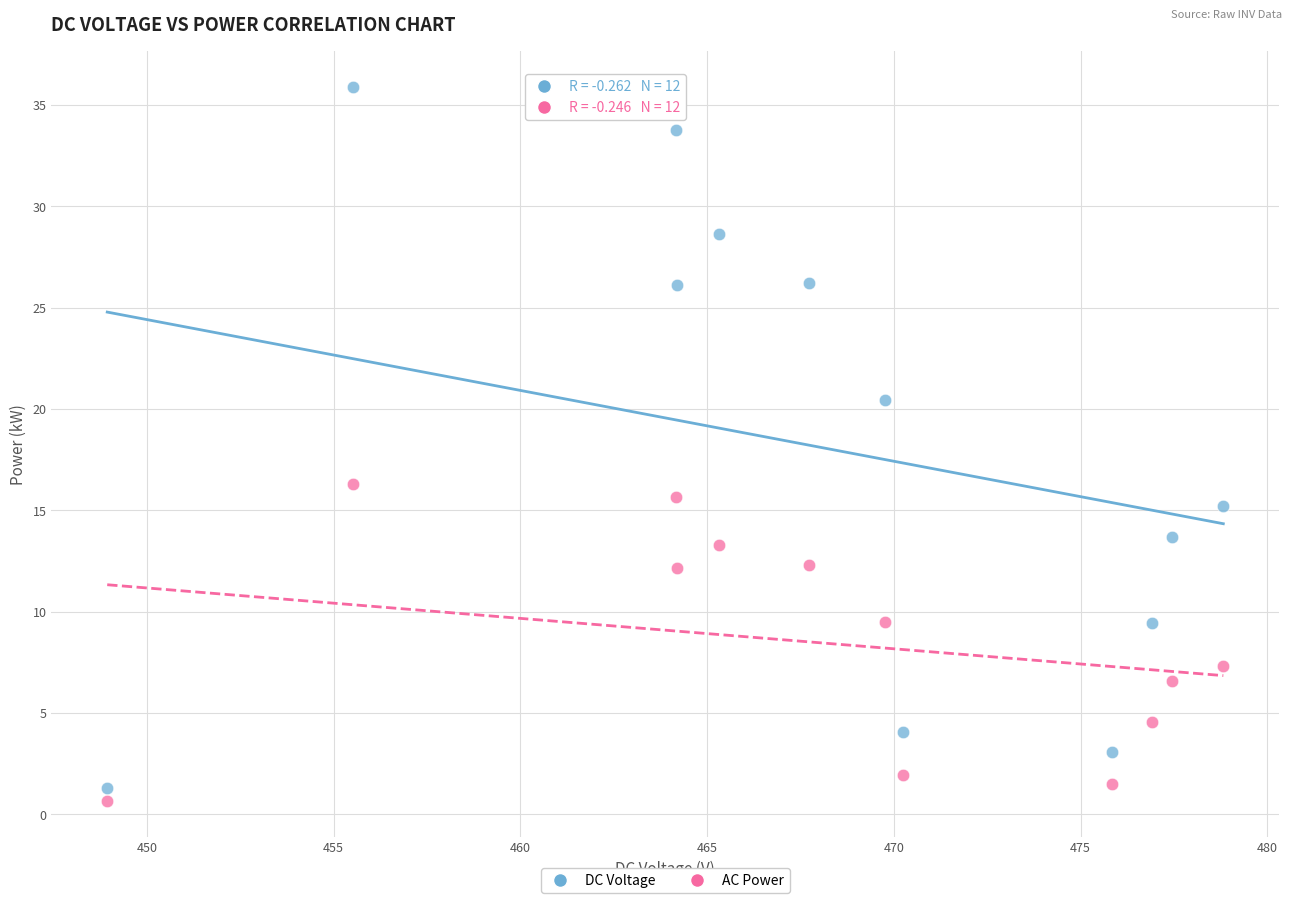

Across all data points, what is the range of Y values (max minus min)?

35.2